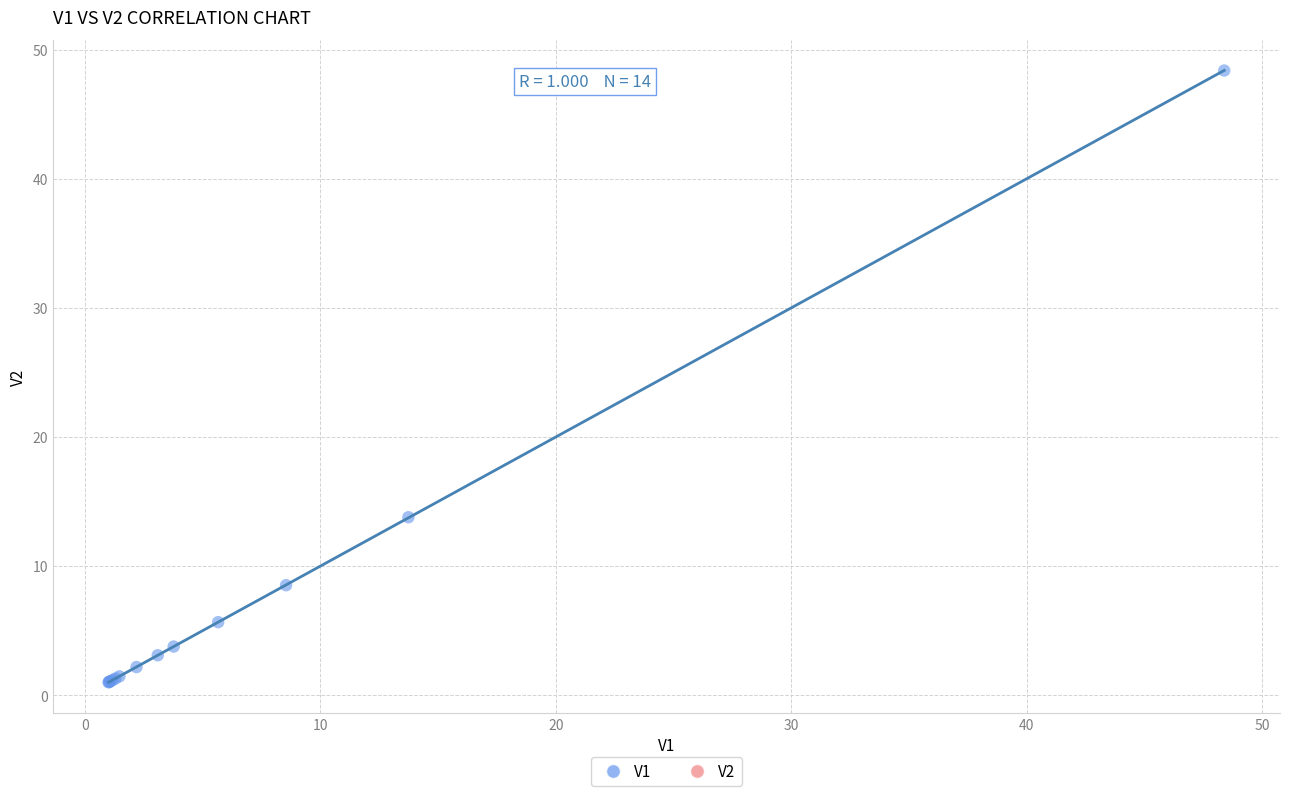

What Y value in the scatter plot is closest to 24?

13.8